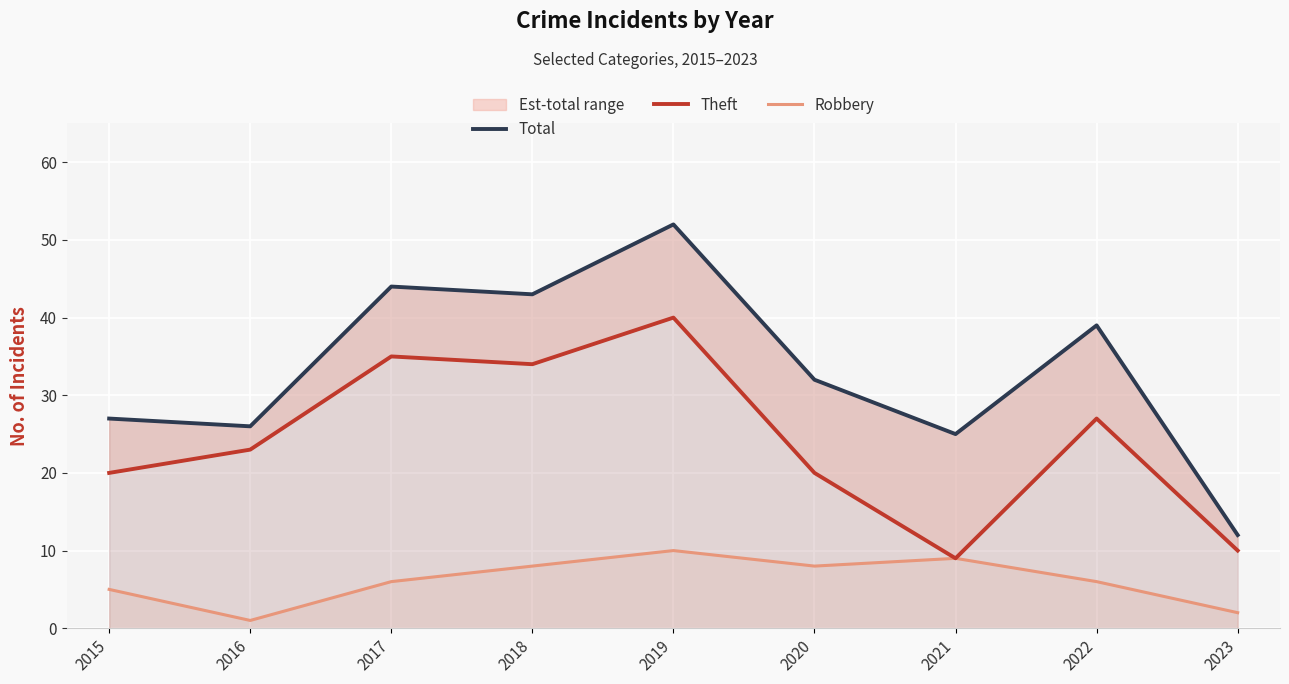

What is the value of the Robbery point at the 4th from the left?

8